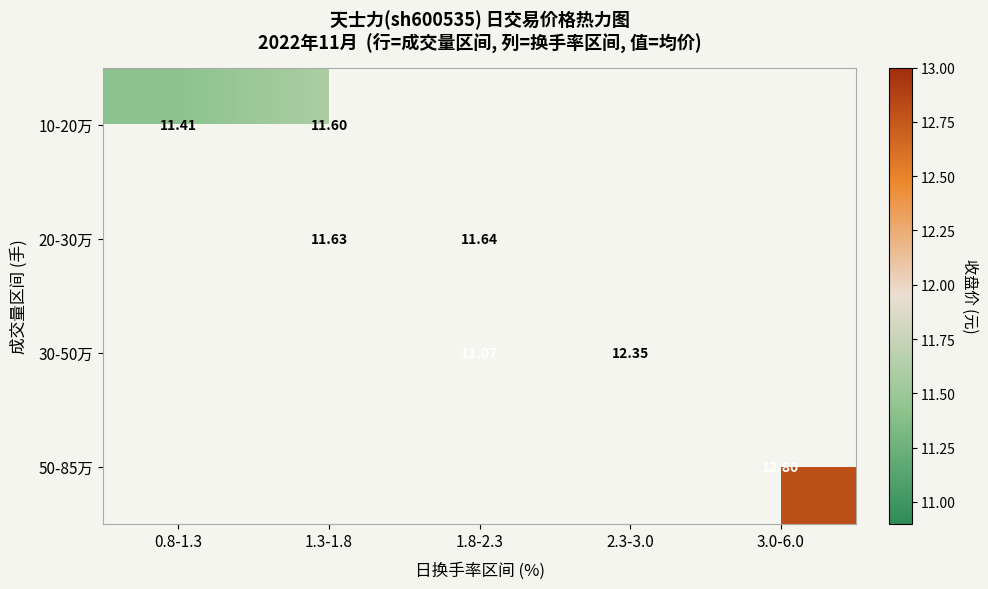

Is the value of 50-85万 at 3.0-6.0 greater than the value of 20-30万 at 1.3-1.8?

Yes